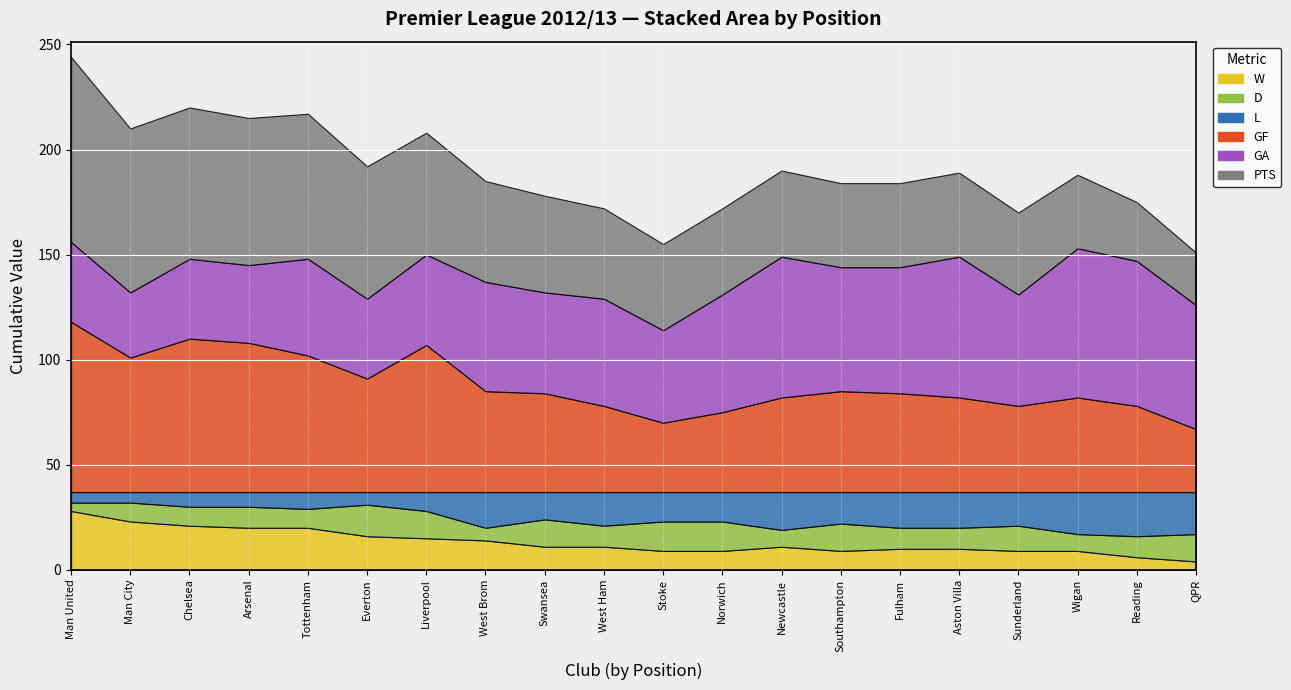

Rank the series by their maximum value, from highest to lowest.

PTS, GF, GA, W, L, D